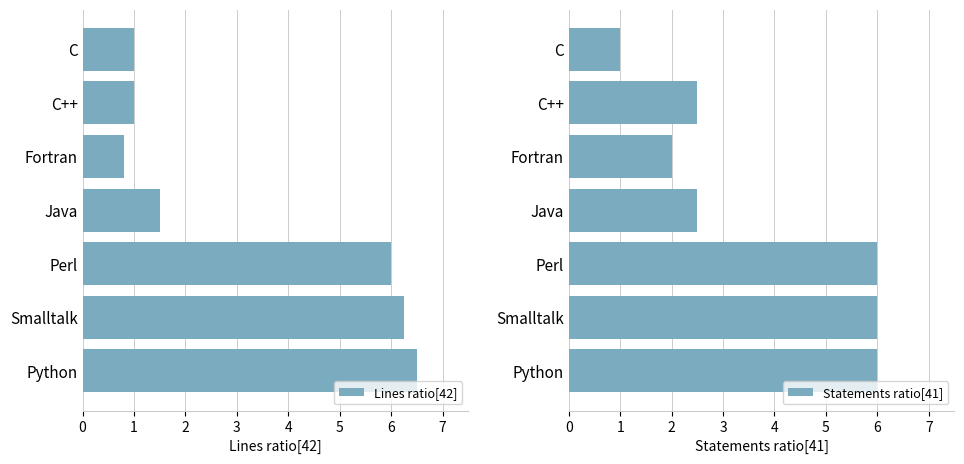

What is the greatest value displayed?

6.5